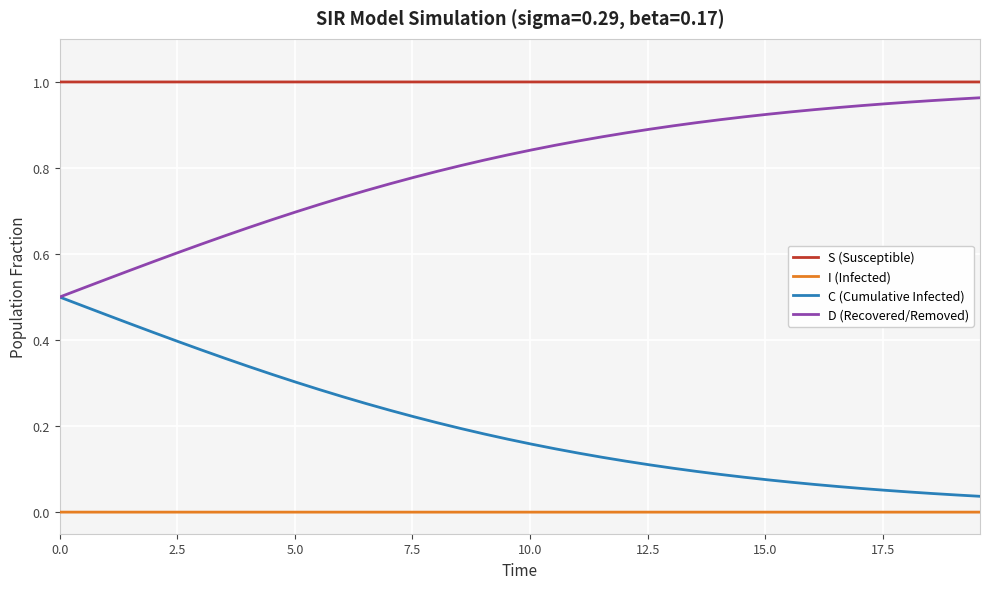

True or false: S (Susceptible) and C (Cumulative Infected) intersect in this chart.

False